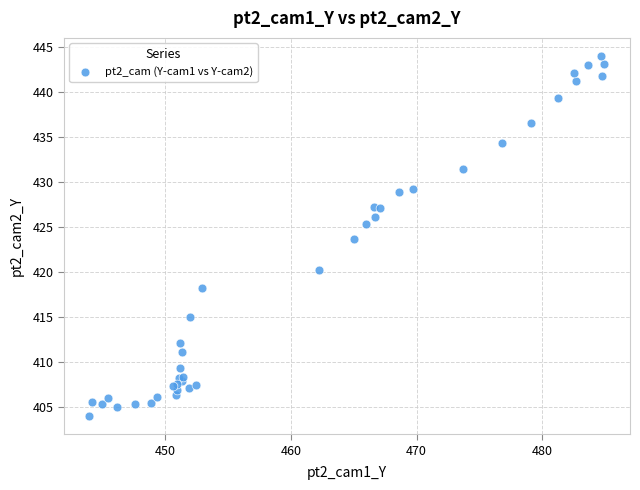

What Y value in the scatter plot is closest to 423?

423.7